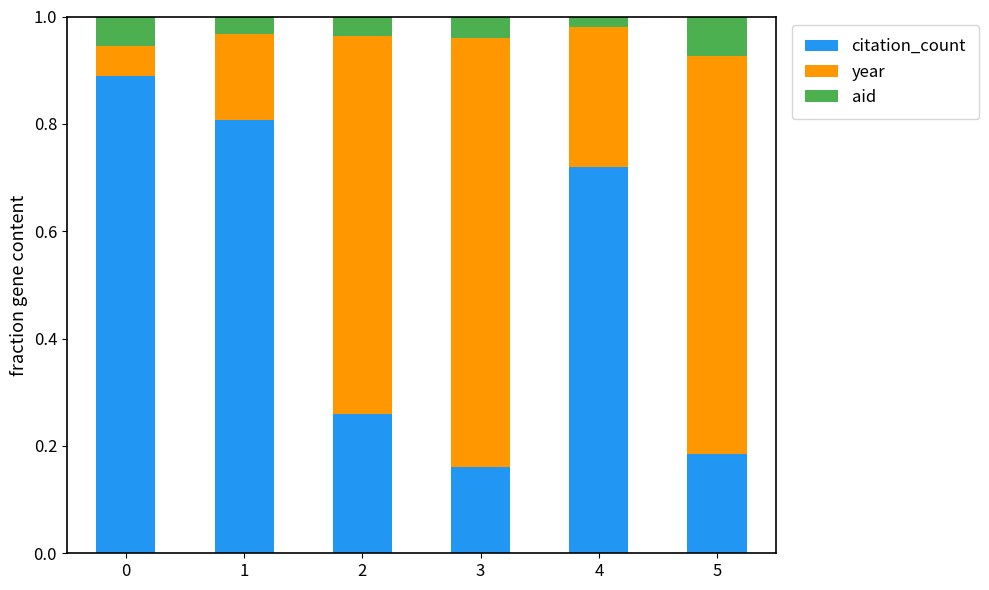

True or false: citation_count has a value of 0.5 at 0.

False